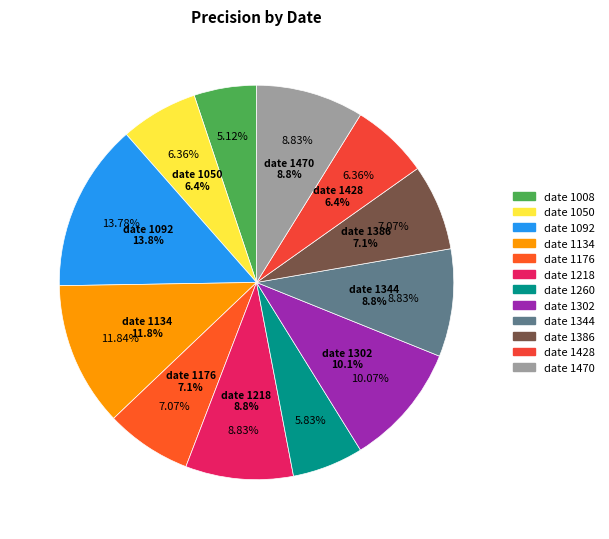

To the nearest percent, what portion does 1050 represent?

6%